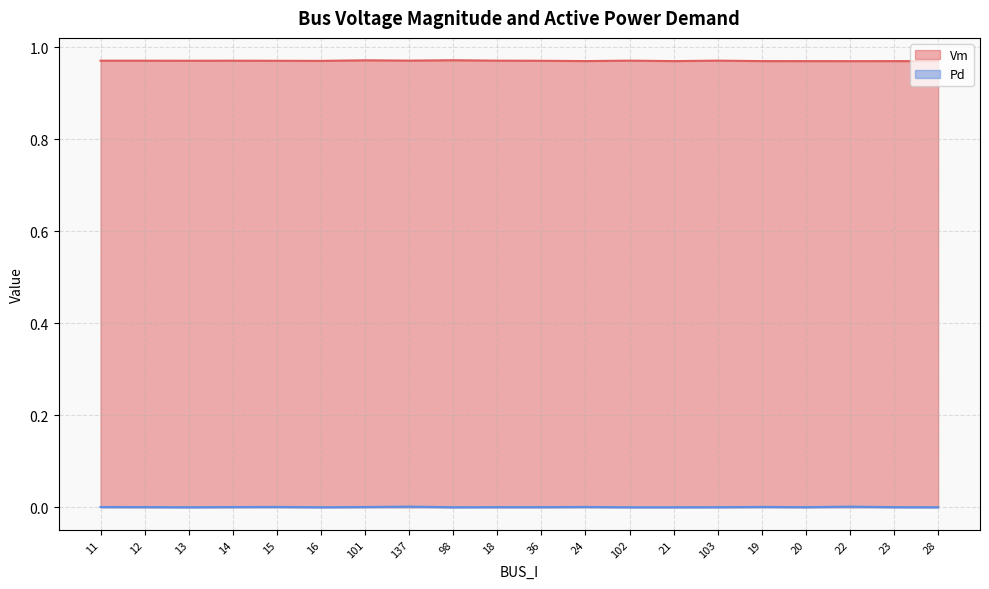

What position from the right is 12?

19